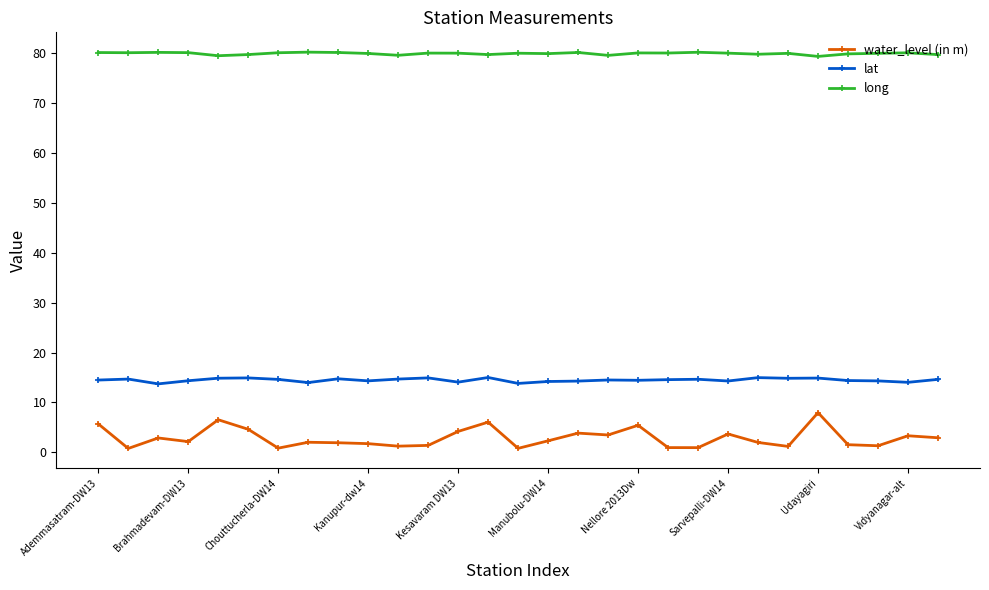

True or false: water_level (in m) and lat cross at least once.

False